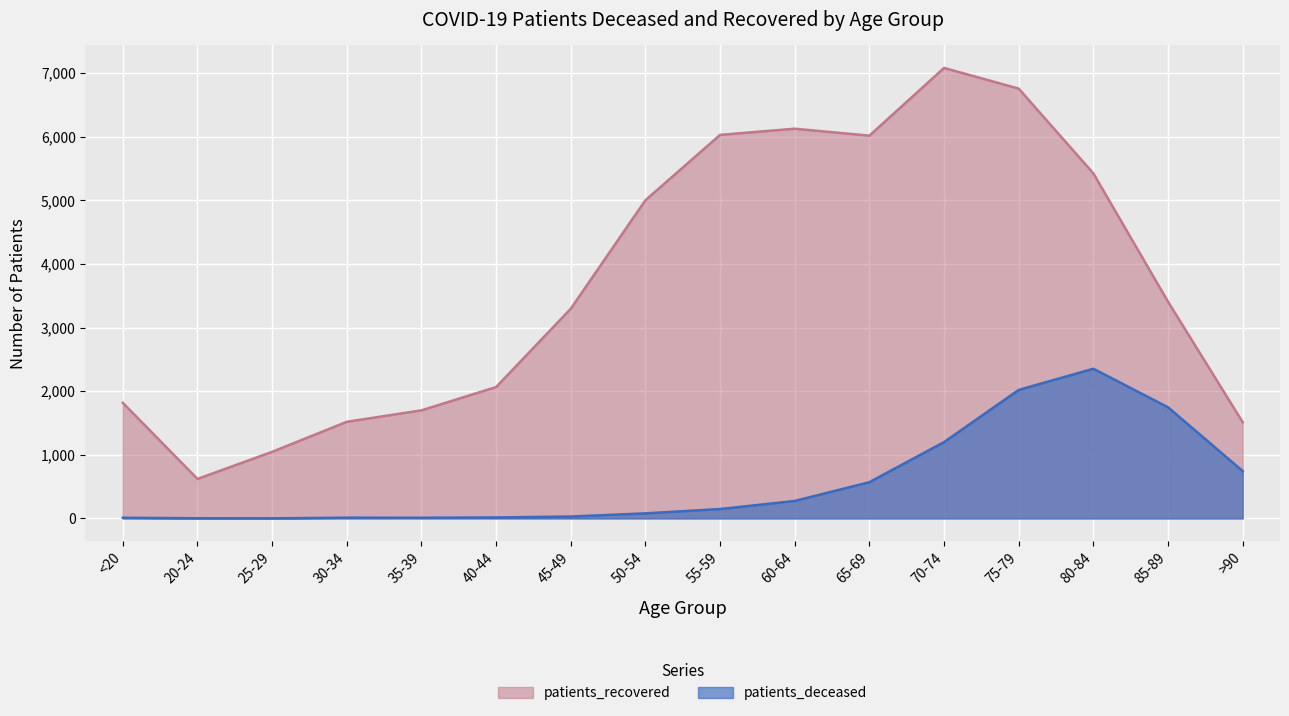

Which label corresponds to the smallest value in the chart?

25-29